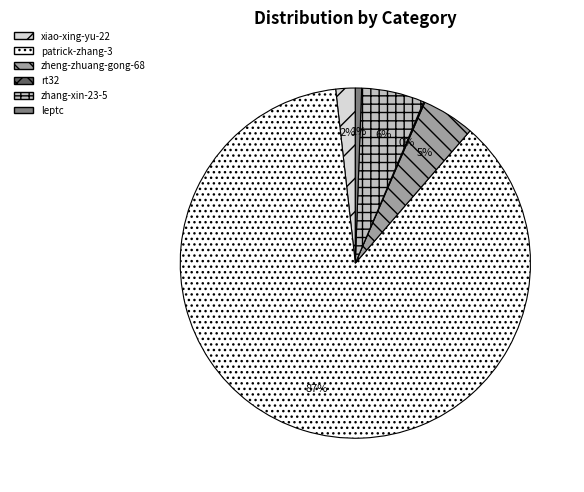

To the nearest percent, what is the difference between the zheng-zhuang-gong-68 and leptc slice percentages?

4%